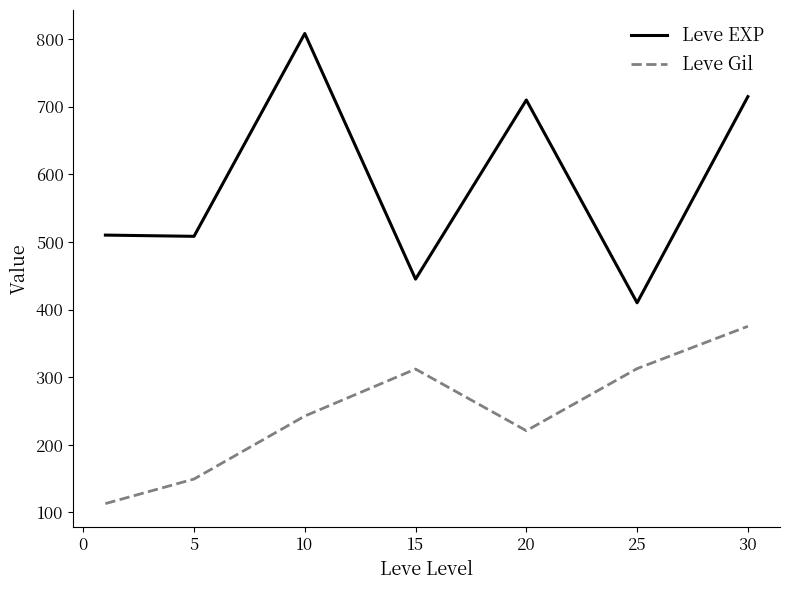

List the series in order of their peak value, highest first.

Leve EXP, Leve Gil